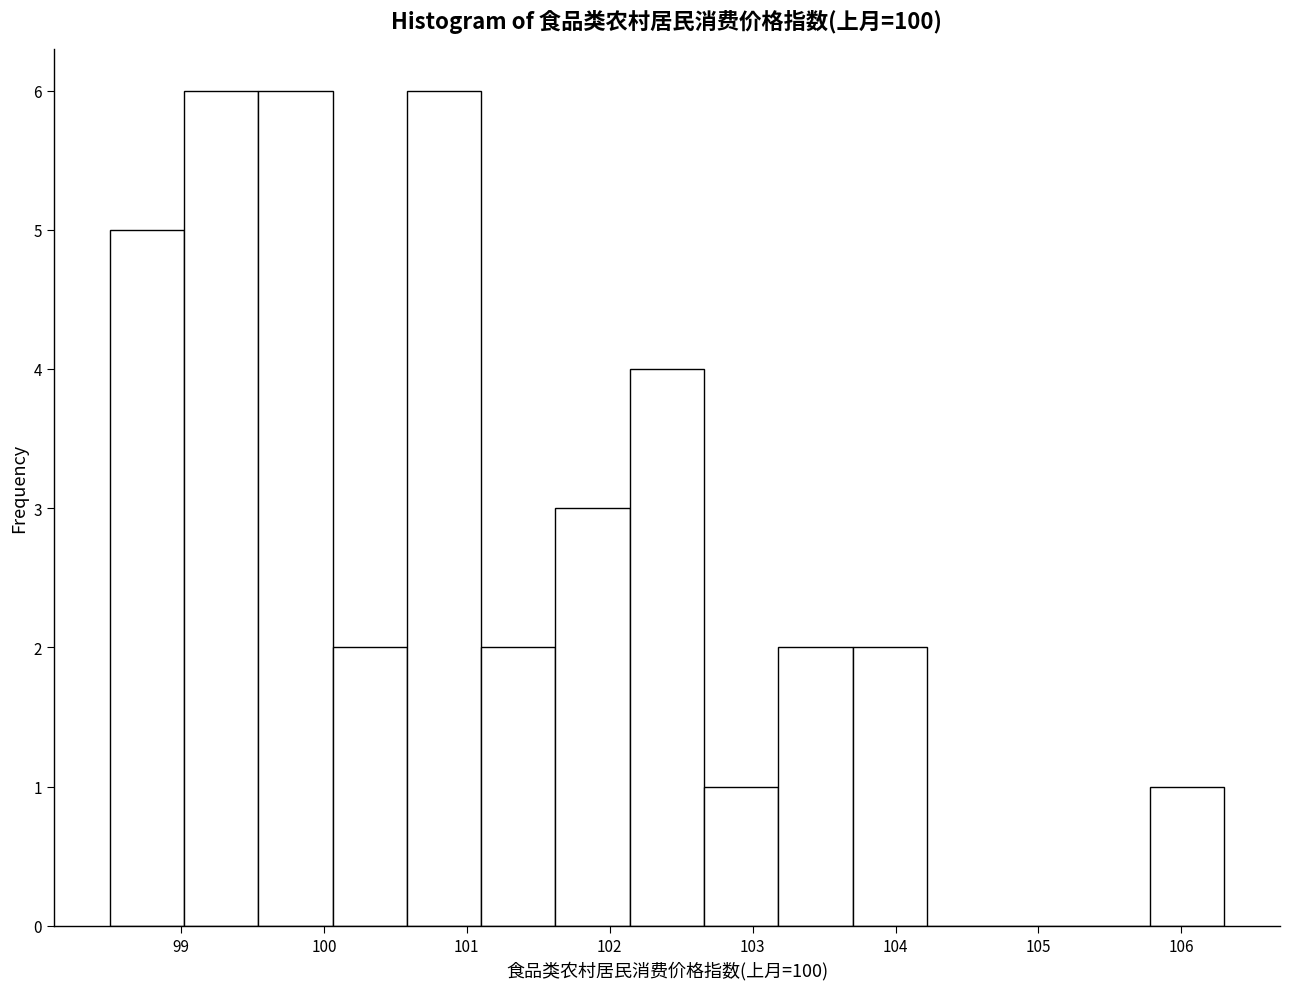

What is the height of the bar covering 100.58 to 101.10 on the x-axis? Neither the bar edges nor the heights are printed on the chart, so give them approximately, as read against the axes.

6